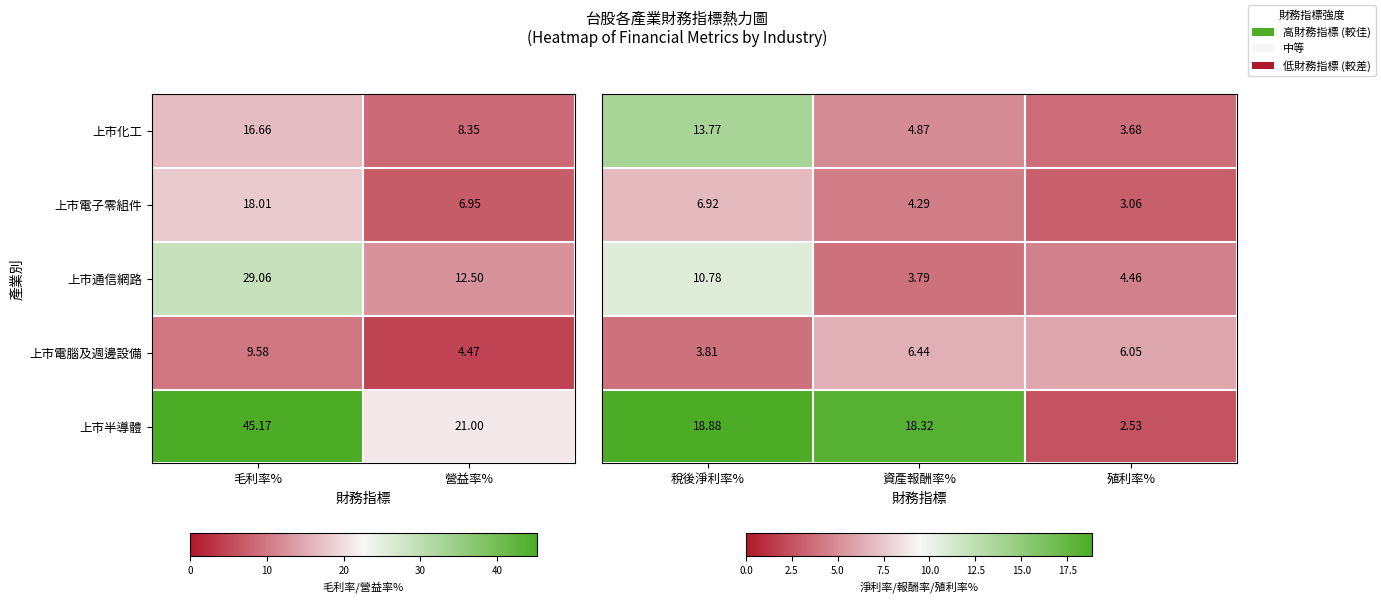

At which category does the chart reach its peak across all series?

稅後淨利率%